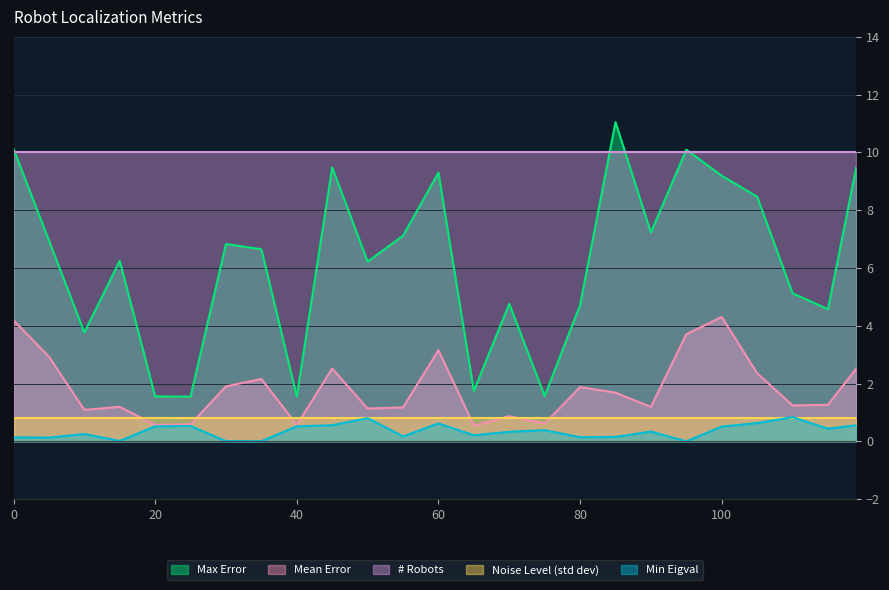

Which series has the largest total across all categories?

# Robots